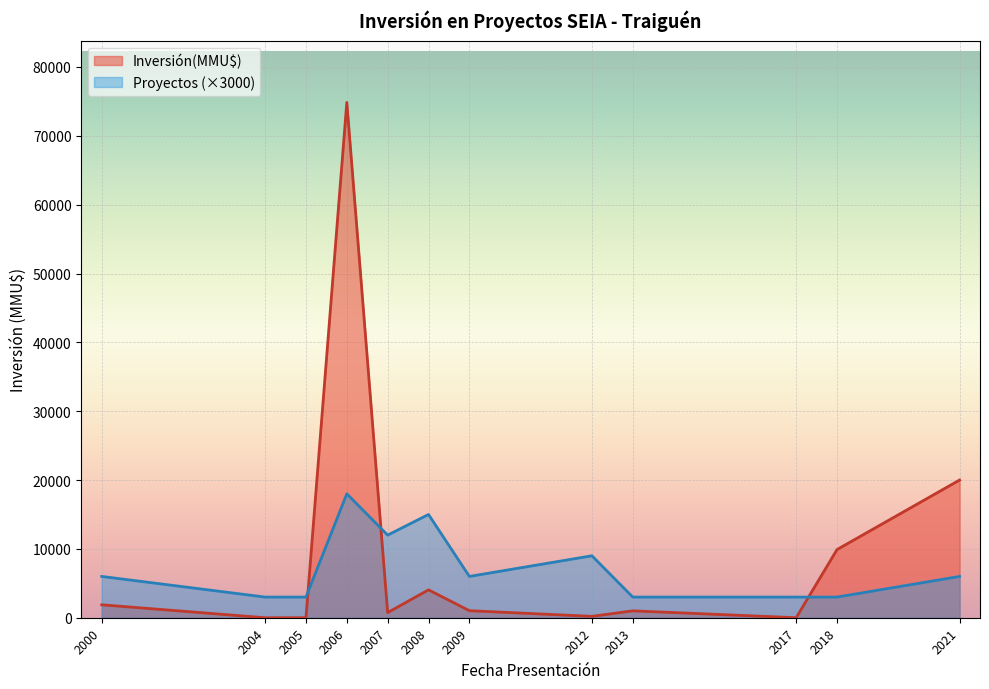

What is the maximum value shown in the chart?

74855